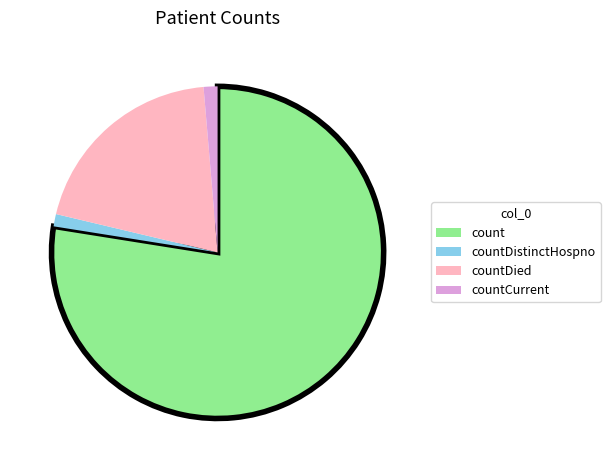

Is there a majority slice in this chart?

Yes